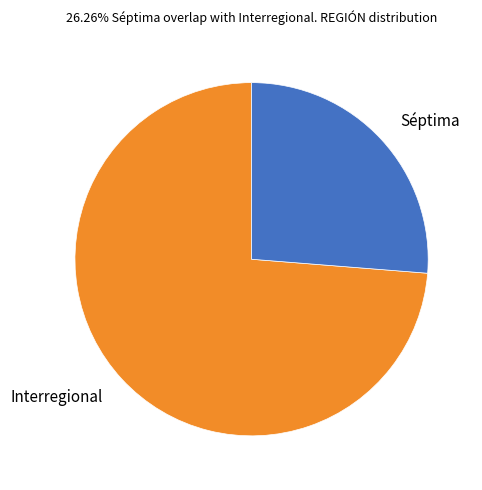

Rank the categories by value from highest to lowest.

Interregional, Séptima